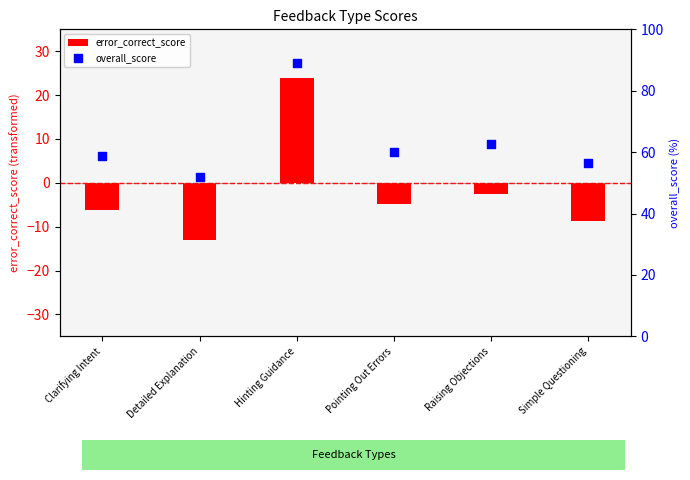

Between Simple Questioning and Hinting Guidance, which is larger?

Hinting Guidance